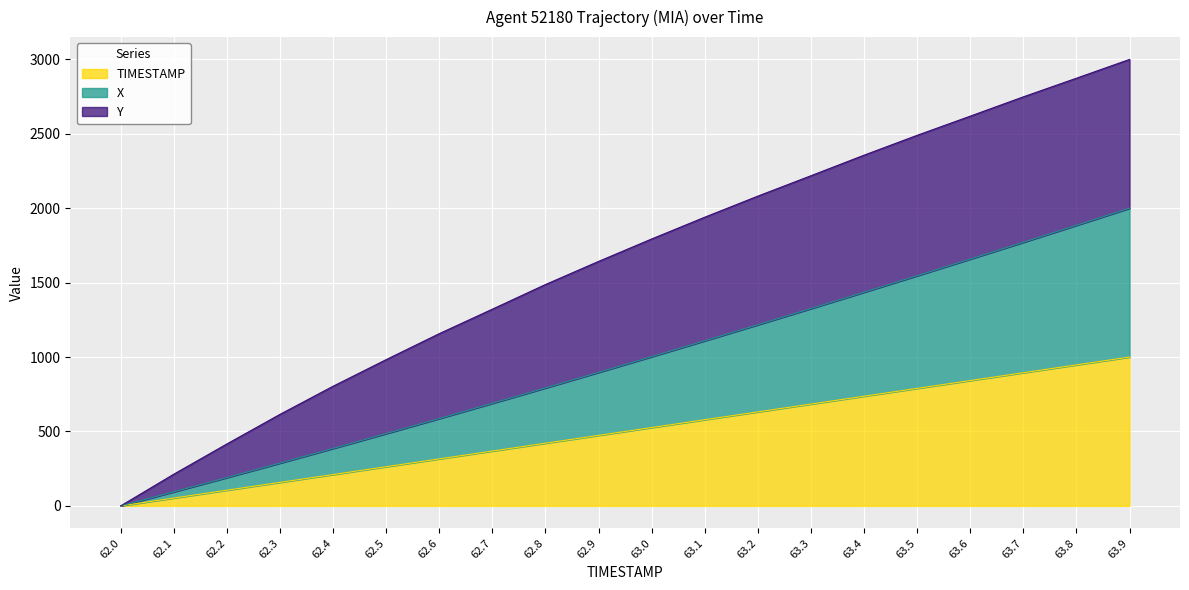

Is it true that X equals 1313.4 at 62.8?

False